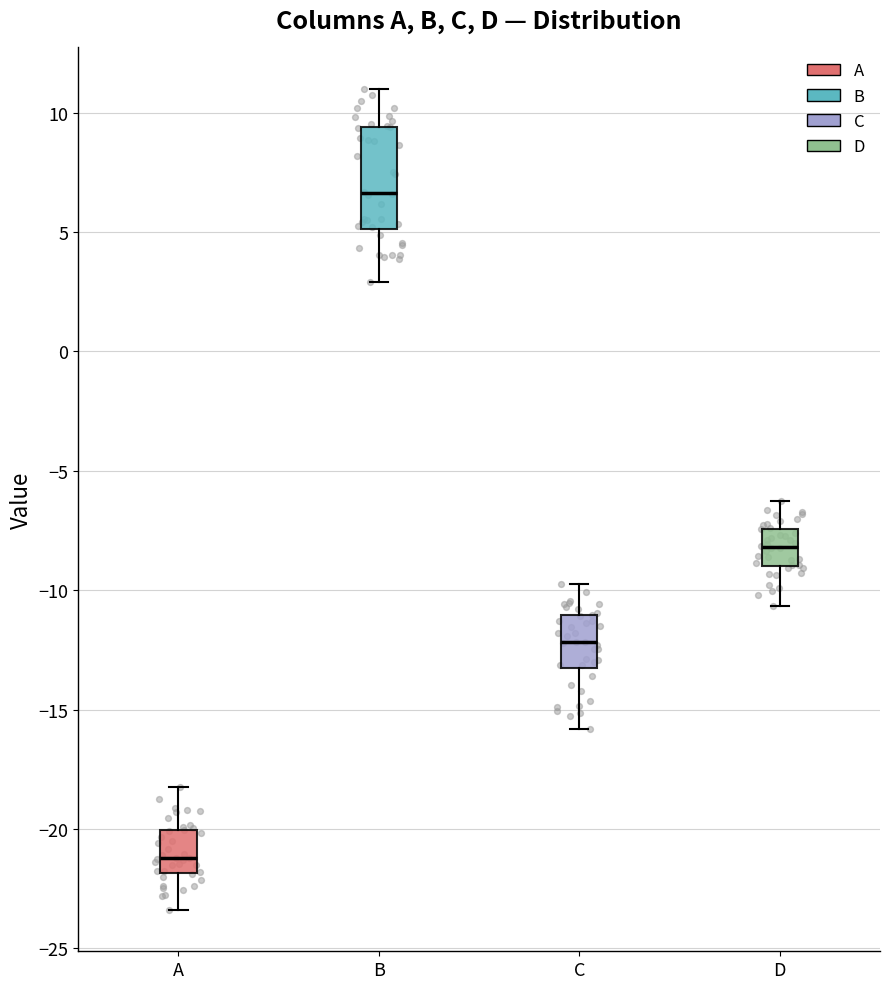

Which box's median line is the lowest?

A